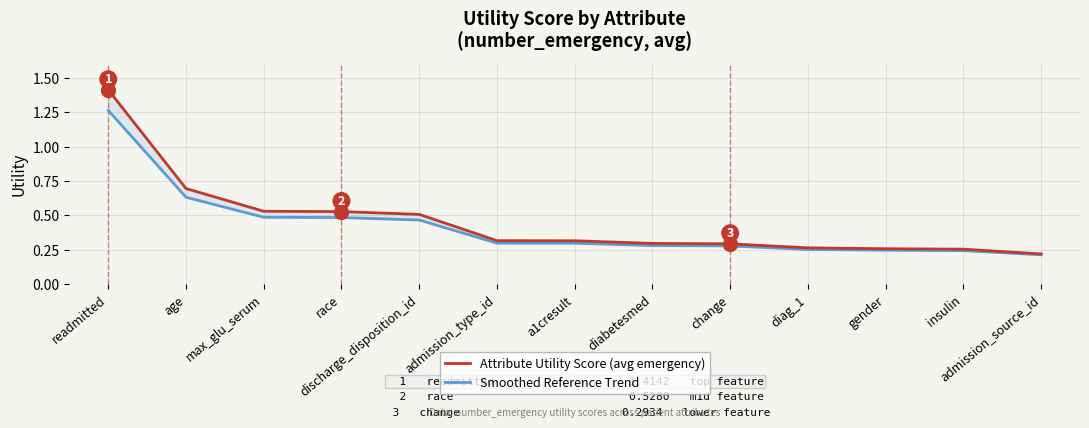

What is the sum of the Smoothed Reference Trend values at admission_type_id and age?

0.9